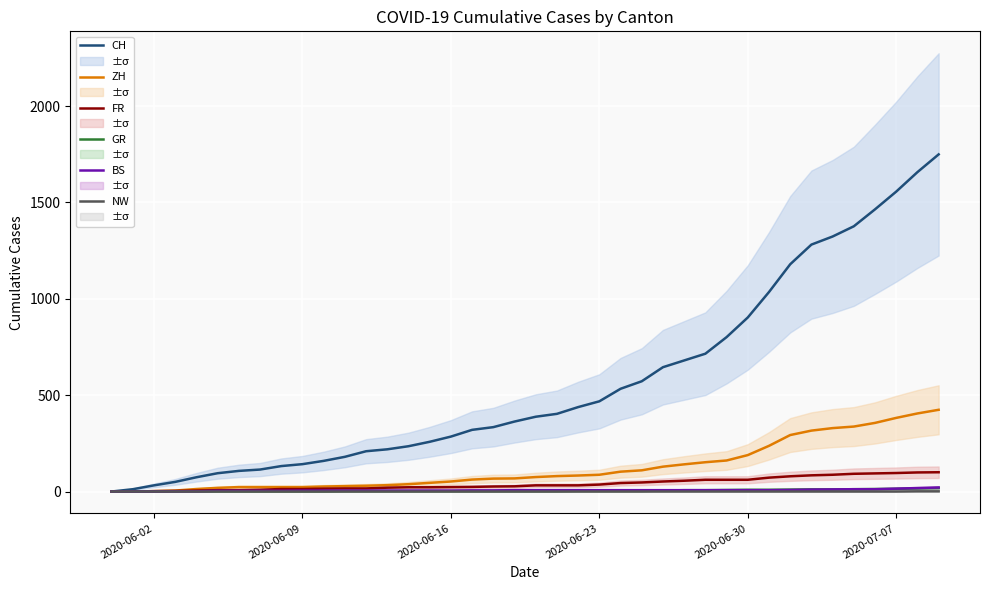

Which category has the lowest value across all series?

2020-06-02